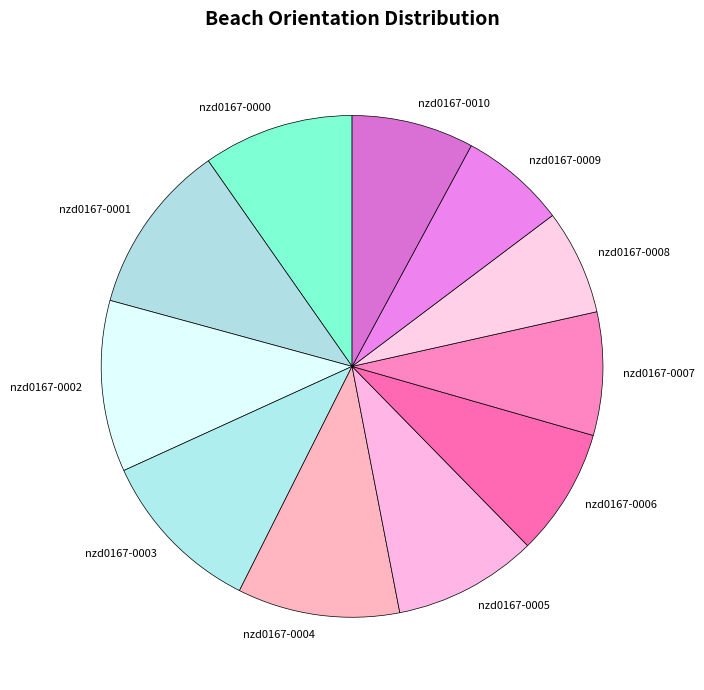

True or false: nzd0167-0010 accounts for 8% of the total.

True